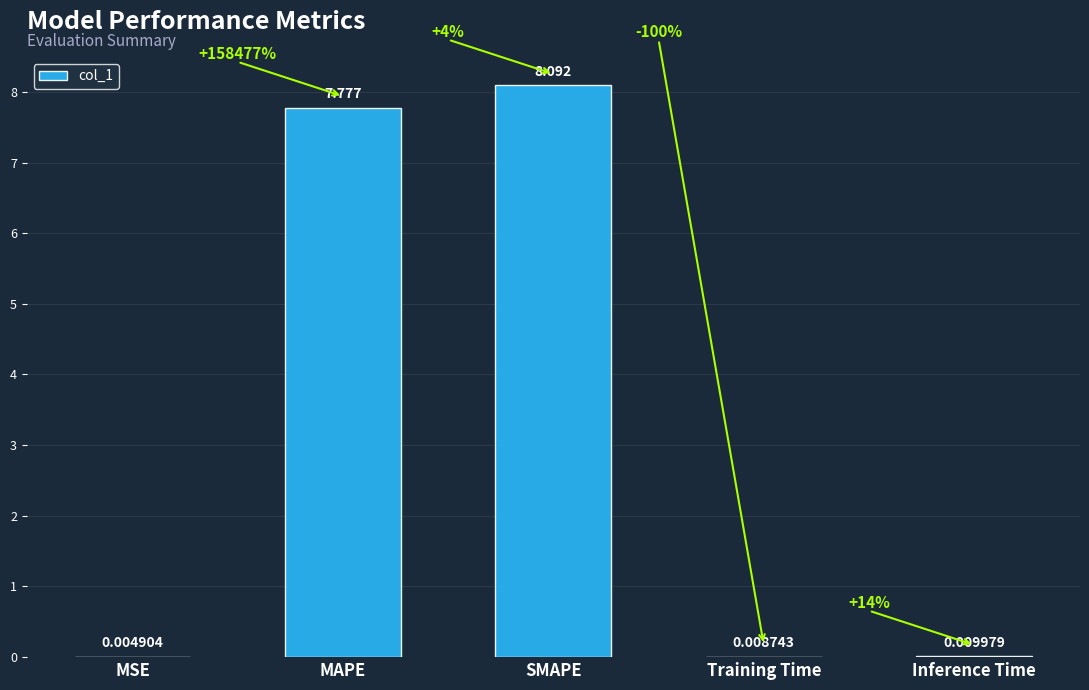

At which category does the chart reach its peak across all series?

SMAPE